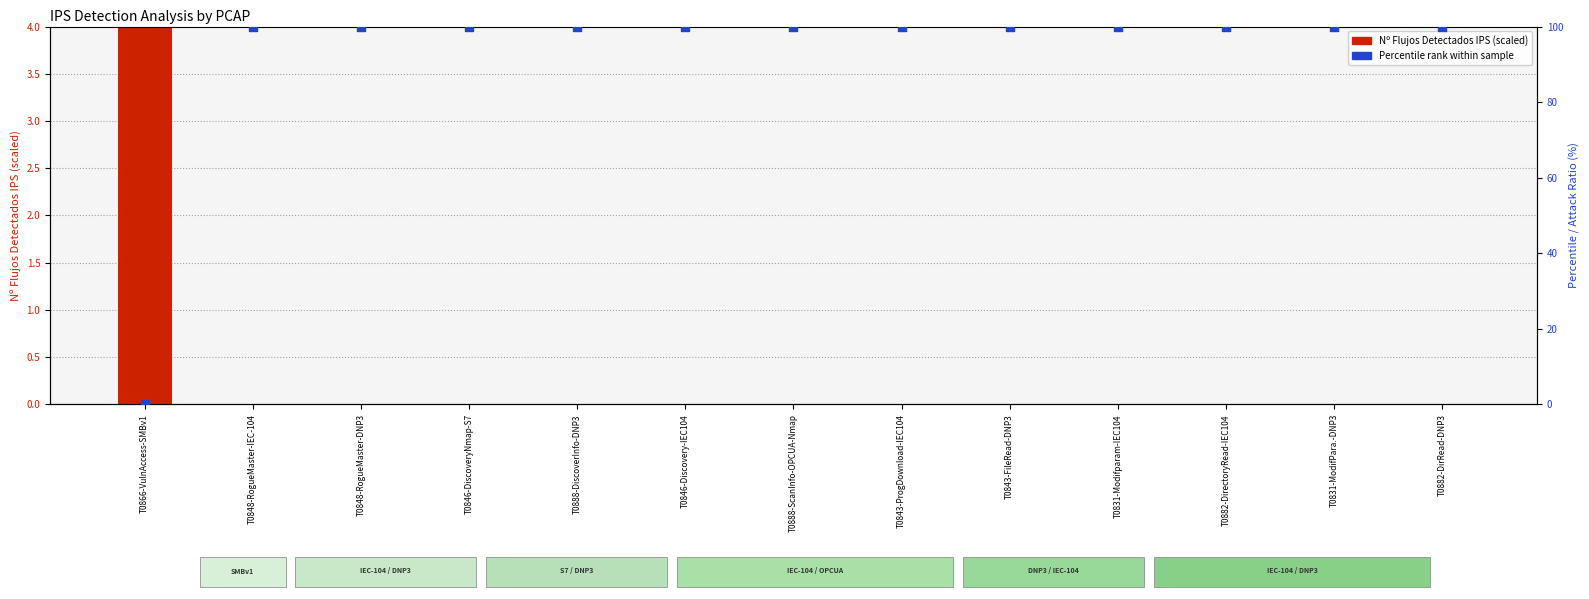

At how many categories does at least one series exceed 3?

13